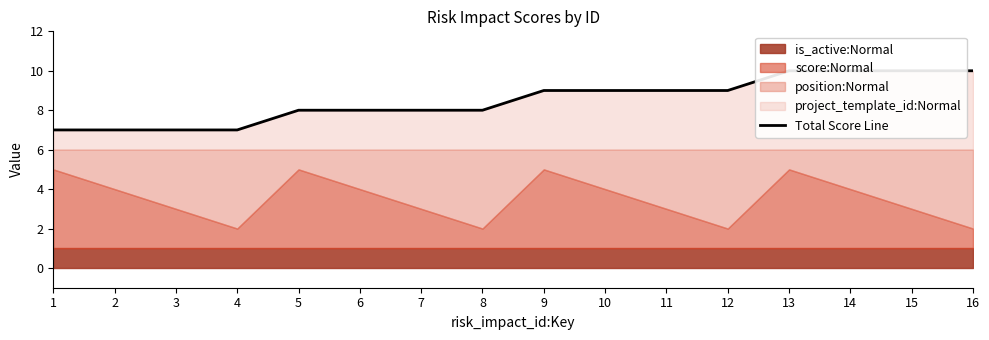

What is the greatest value displayed?

10